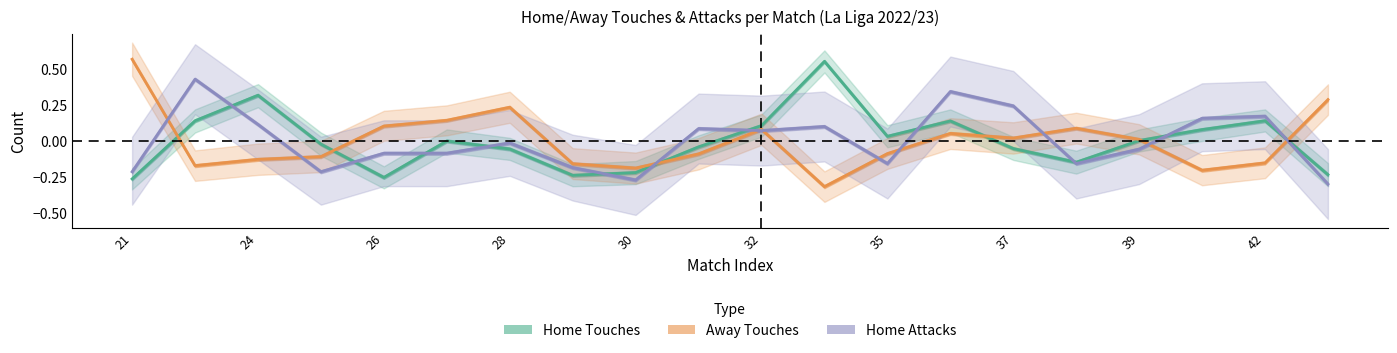

List the series in order of their peak value, lowest first.

Home Attacks, Home Touches, Away Touches